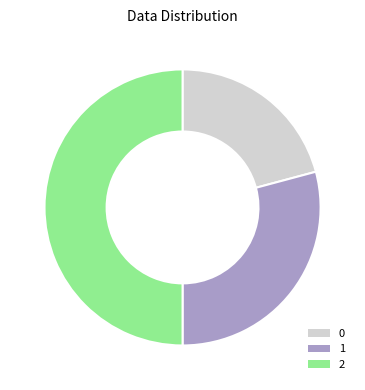

How many segments does this pie chart have?

3